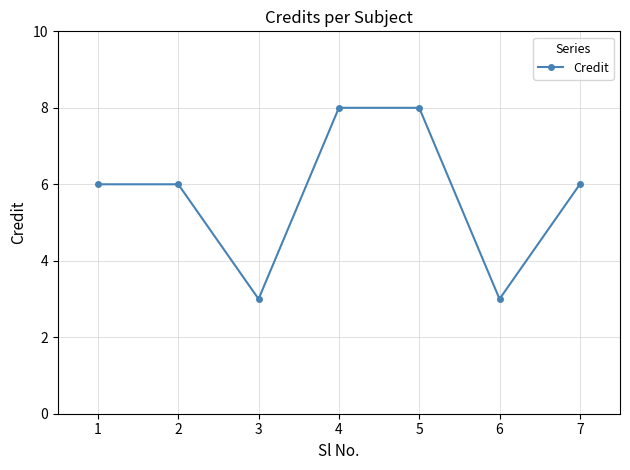

What is the greatest value displayed?

8